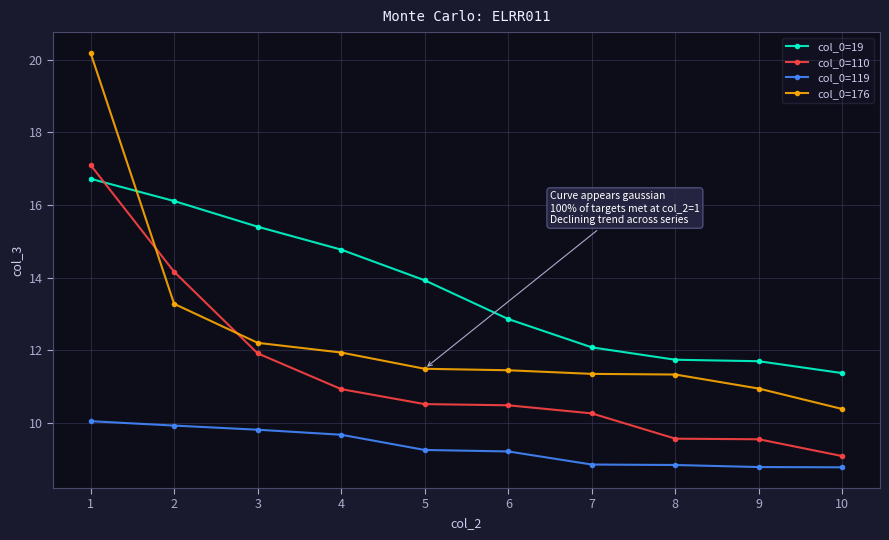

What is the maximum value for col_0=176?

20.2